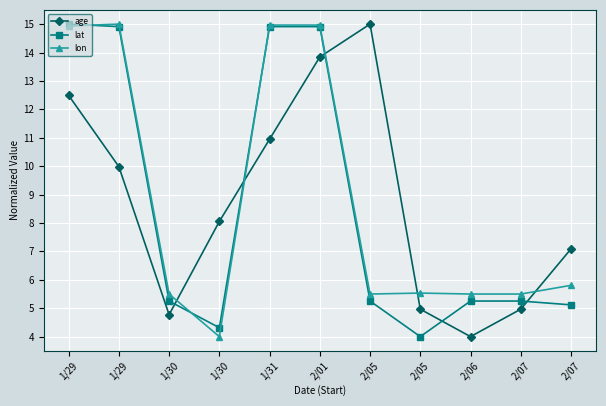

Between 2/07 and 2/01, which is larger?

2/01